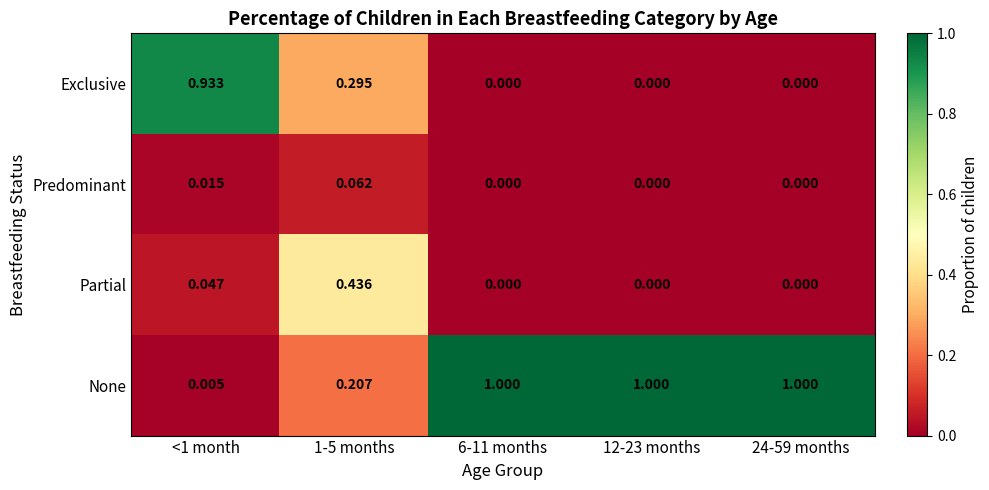

Which series has the widest spread of values?

None